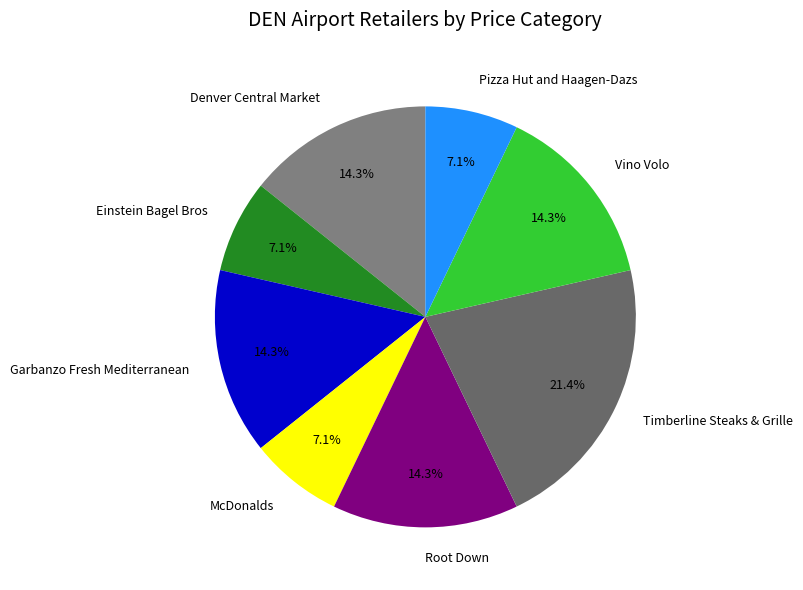

What percentage do Root Down and Pizza Hut and Haagen-Dazs together represent?

21.4%